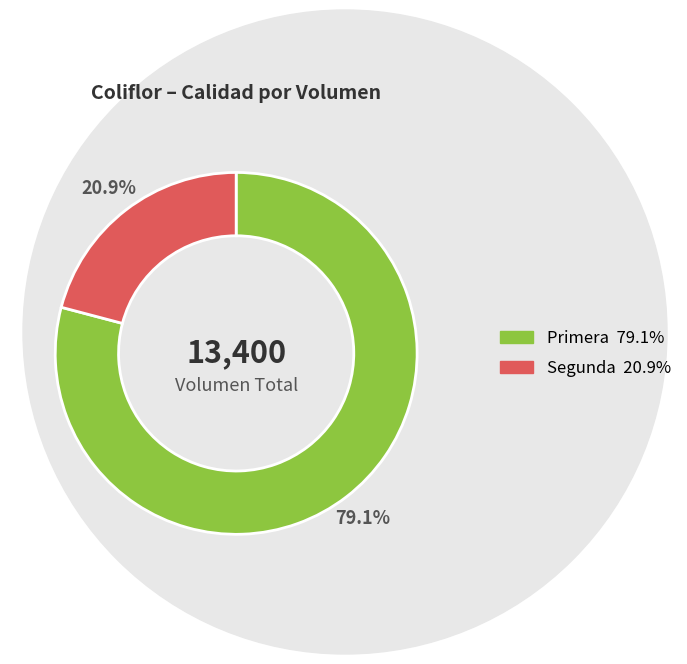

Approximately how many times larger is the value at Segunda compared to Primera?

0.3